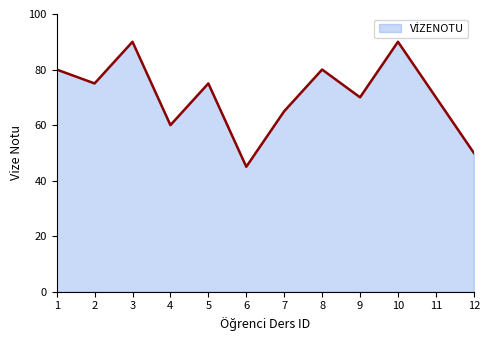

What is the greatest value displayed?

90